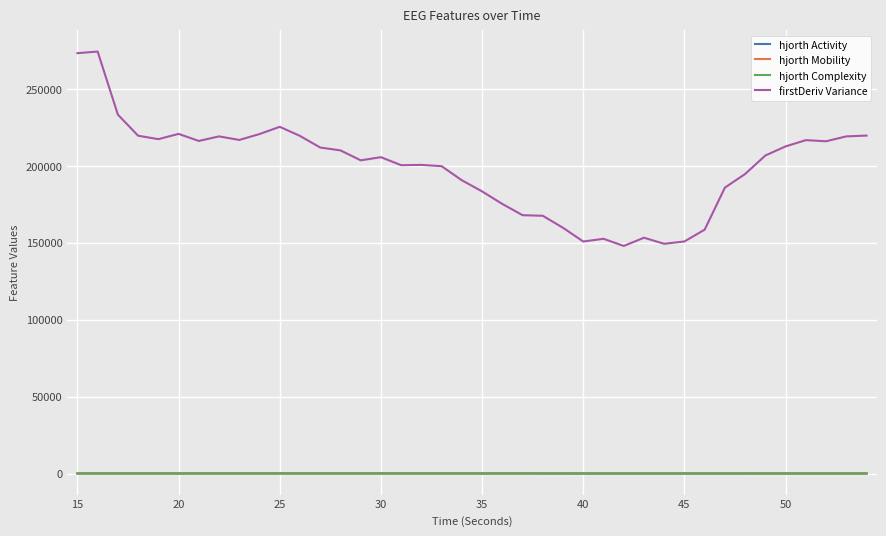

Which series has the largest total across all categories?

firstDeriv Variance